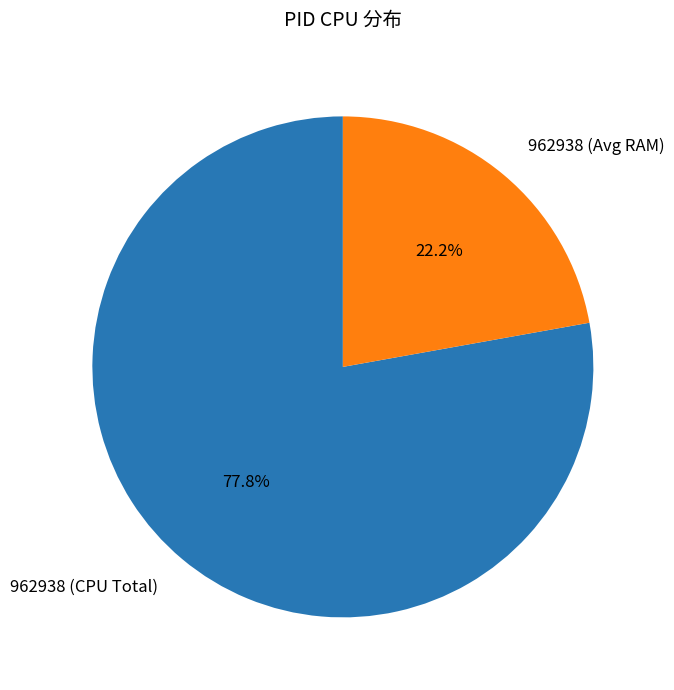

How many slices are in this pie chart?

2